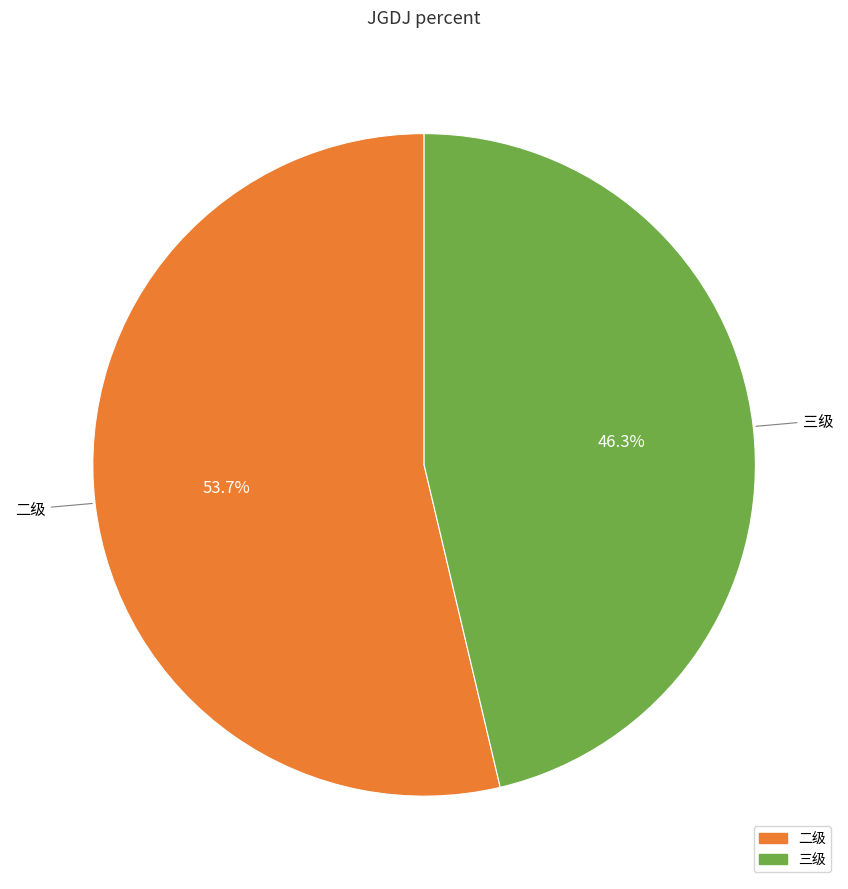

How many slices are in this pie chart?

2